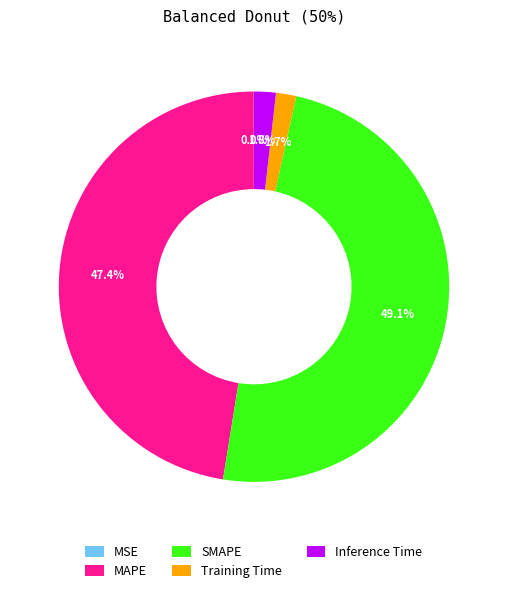

To the nearest percent, what percentage of the pie is MAPE?

47%